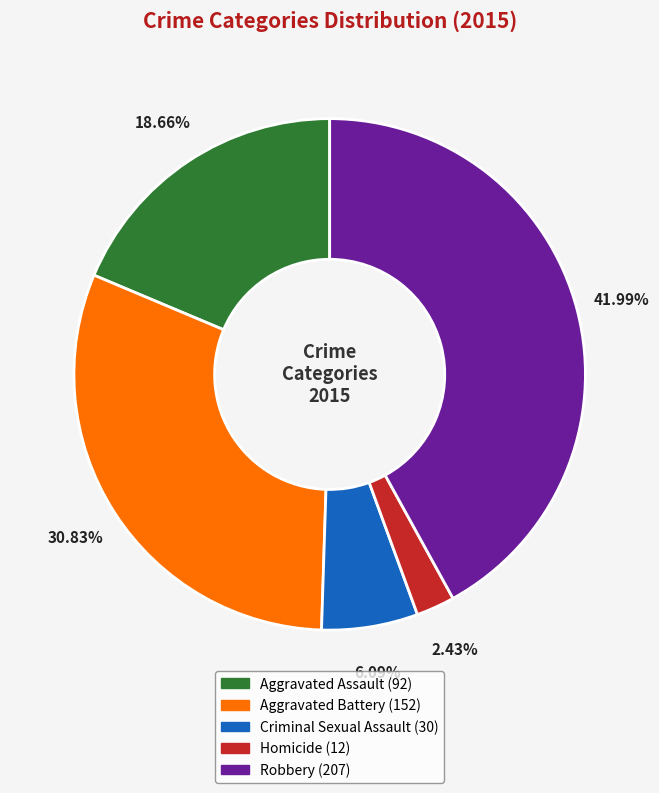

Which slice is the smallest?

Homicide